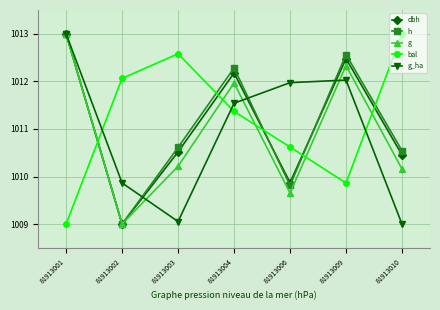

At which category does g reach its first local peak?

81913004